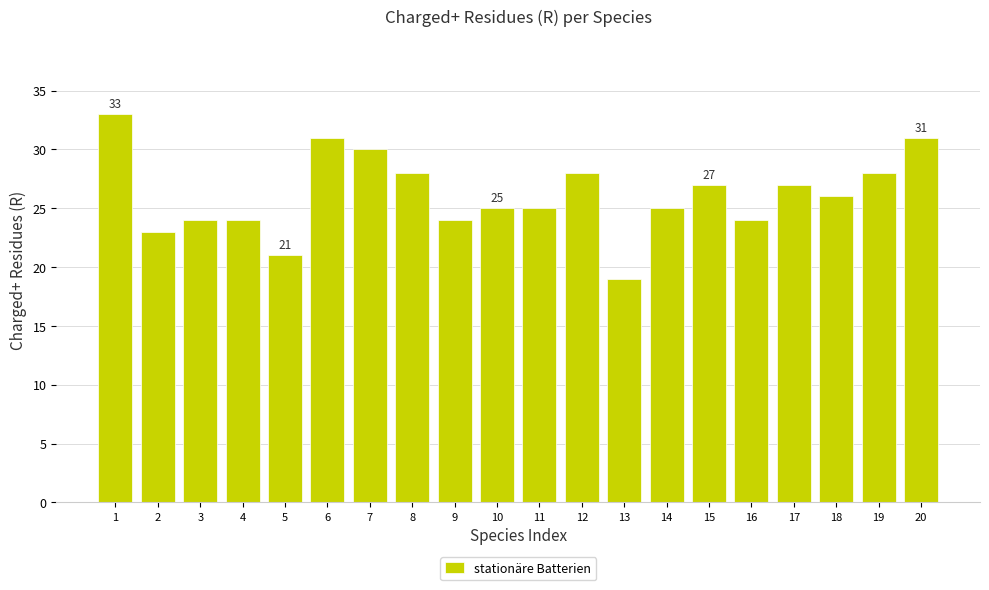

Are the bars horizontal?

No